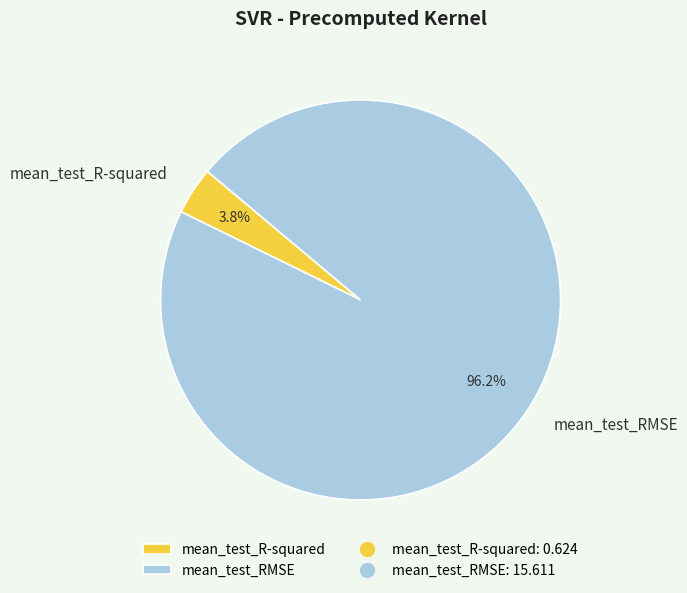

Between mean_test_R-squared and mean_test_RMSE, which is larger?

mean_test_RMSE